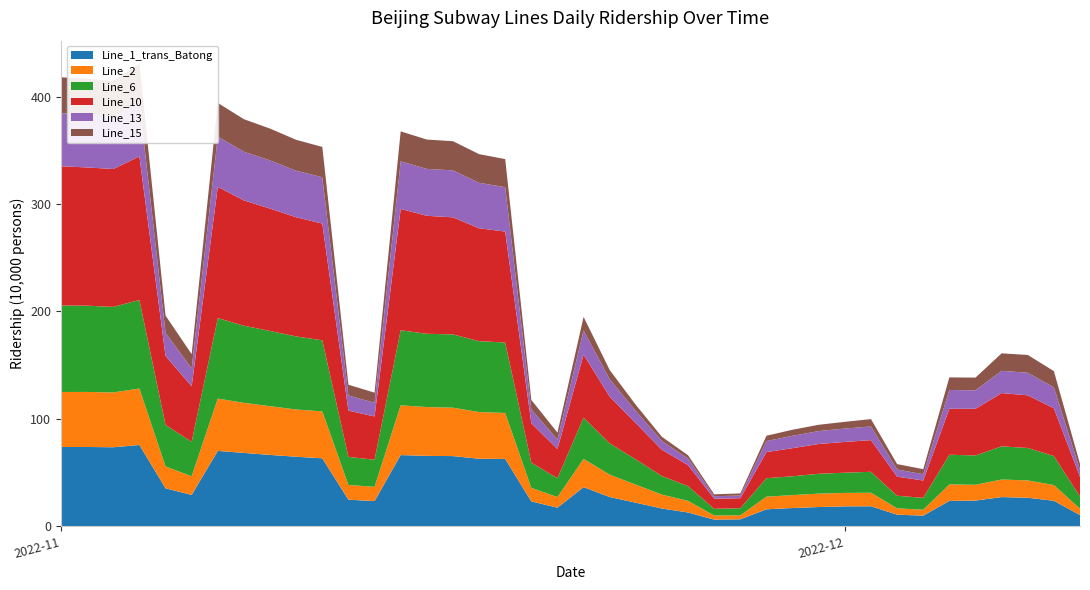

Reading left to right, what are all the values shown in this chart?

Line_1_trans_Batong: 73.7	73.8	73.5	75.6	35.3	29.1	70.1	68.2	66.3	64.7	63.2	24.6	23.4	66.2	65.5	65.3	62.8	62.6	23.1	17.2	36.4	27.1	21.9	16.4	12.8	6.1	6.4	15.7	16.9	17.8	18.4	18.5	10.7	9.8	23.5	23.8	27.1	26.5	23.6	10.3
Line_2: 51.3	51.3	51.0	52.6	20.3	17.4	48.7	46.6	45.4	44.0	43.7	13.8	13.2	46.3	45.5	45.1	43.5	42.8	12.6	9.9	26.3	20.8	16.8	13.0	10.8	3.9	3.7	11.8	12.0	12.5	12.5	12.6	5.9	5.5	15.4	14.7	16.4	16.1	14.7	6.0
Line_6: 80.5	80.3	79.7	82.4	38.7	32.1	75.0	71.9	70.1	68.1	66.2	26.1	25.2	69.9	68.2	68.3	66.0	65.6	23.5	17.5	38.5	29.2	23.5	17.3	13.8	6.2	6.7	17.2	17.6	18.5	18.8	19.5	11.7	11.0	27.6	27.3	30.9	30.2	27.0	11.3
Line_10: 129.7	128.7	128.4	133.8	64.2	51.6	122.2	116.7	114.0	111.0	108.7	43.1	40.3	113.0	109.9	109.0	105.1	103.3	36.8	27.2	58.7	43.5	33.8	24.5	19.5	9.4	9.3	24.3	26.2	27.8	28.7	29.5	17.8	16.2	42.9	43.5	49.6	49.0	44.5	18.4
Line_13: 49.4	49.1	48.4	50.8	21.4	16.7	46.7	45.3	44.9	43.3	43.2	14.1	12.7	44.3	43.7	43.7	42.4	41.3	12.8	8.8	22.5	16.2	11.3	8.2	6.1	2.3	2.5	10.3	11.5	12.0	12.5	12.7	6.7	5.8	17.5	17.2	20.7	21.0	19.5	6.7
Line_15: 33.5	33.5	33.7	35.5	16.1	13.3	31.5	30.3	29.6	28.8	28.2	10.0	9.5	27.9	27.3	27.2	26.7	26.2	8.9	6.5	12.6	8.6	5.7	3.9	3.1	1.8	2.0	5.0	5.7	5.9	6.3	6.9	5.0	4.7	11.7	11.8	16.3	16.6	15.1	5.5